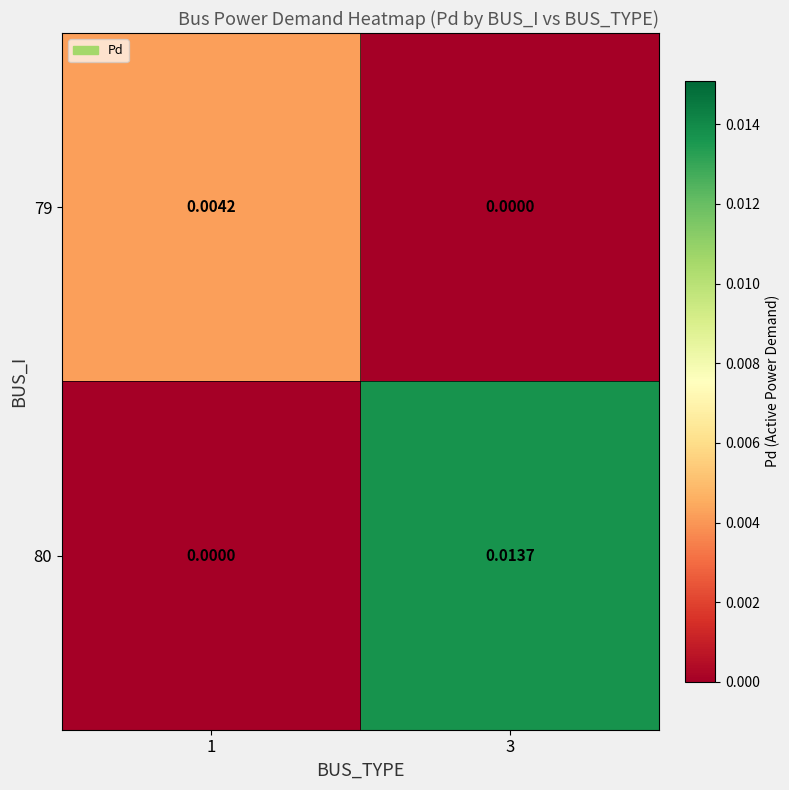

Rank the series at 1 from highest to lowest value.

79, 80